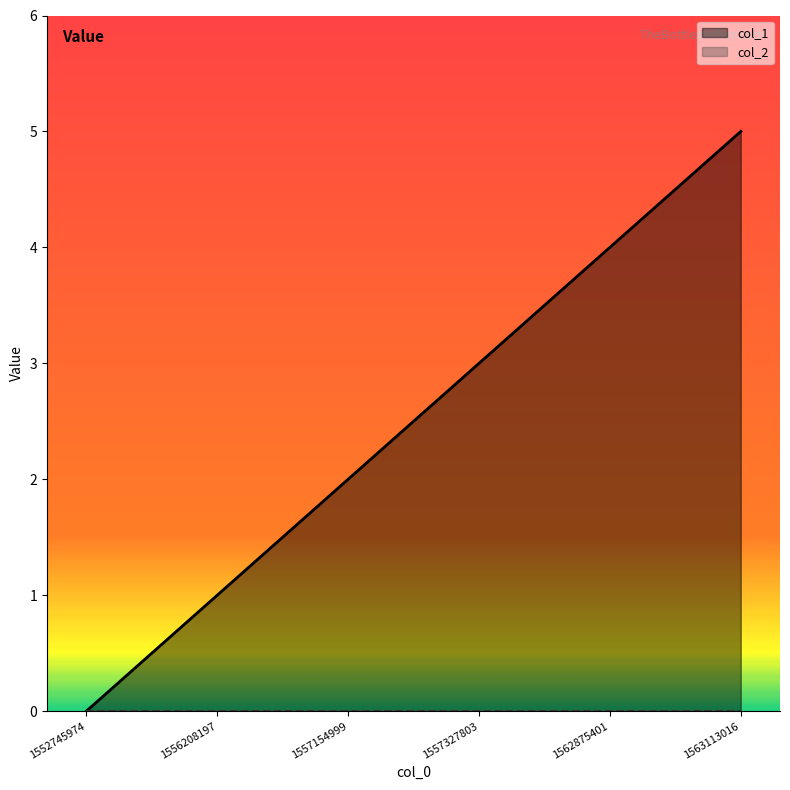

What is the average value?

2